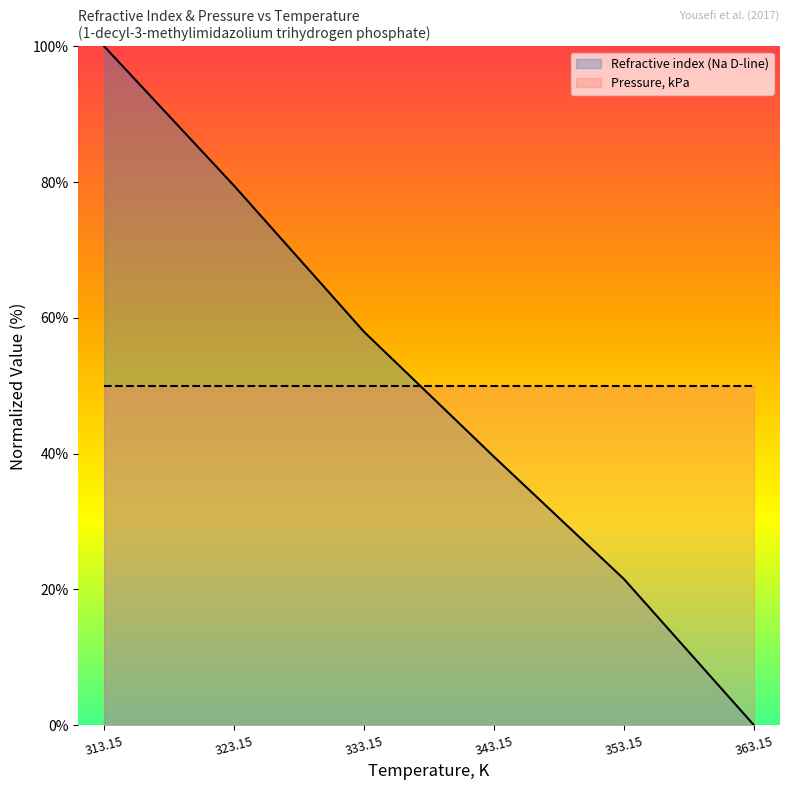

Which has a higher value, 363.15 or 353.15?

353.15